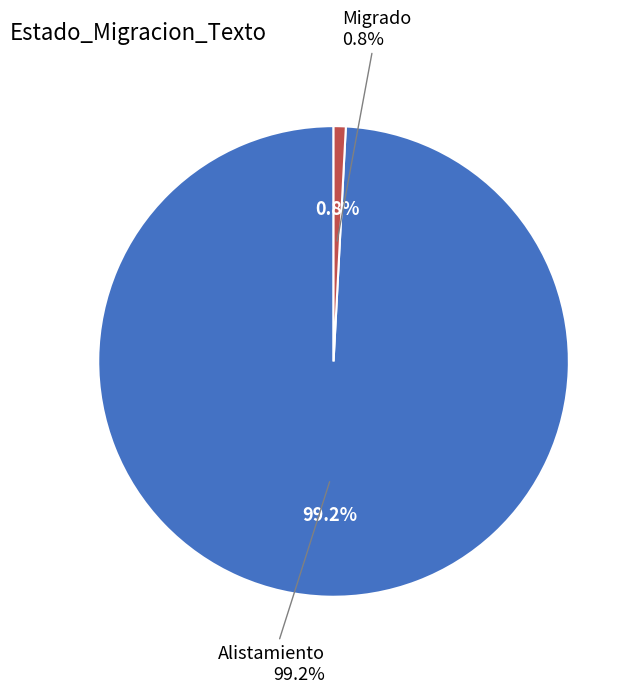

How many segments does this pie chart have?

2